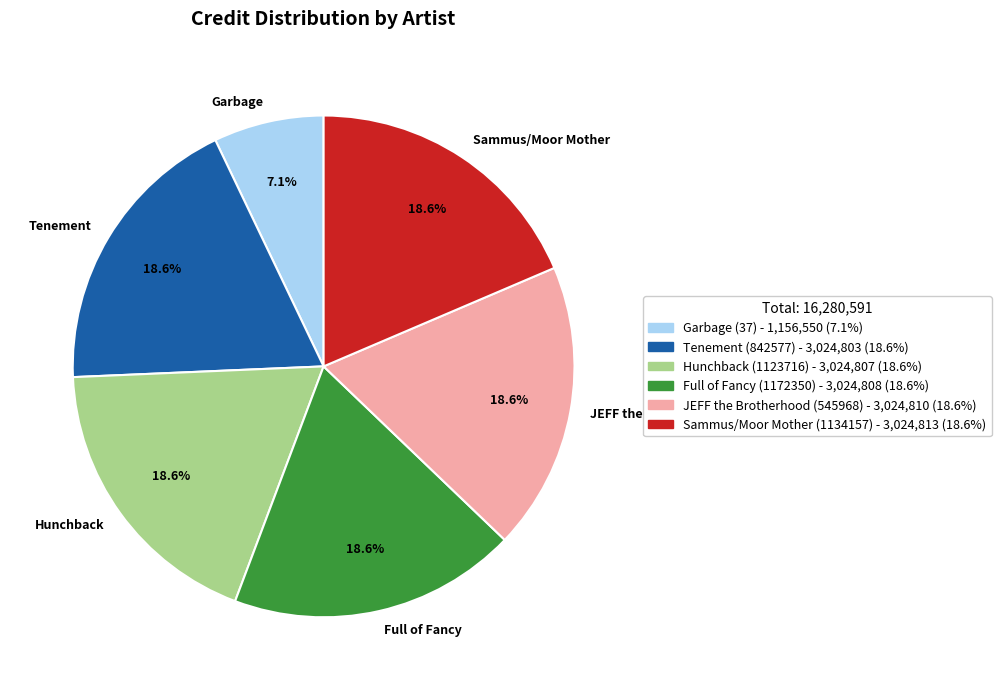

Does any single category account for the majority?

No